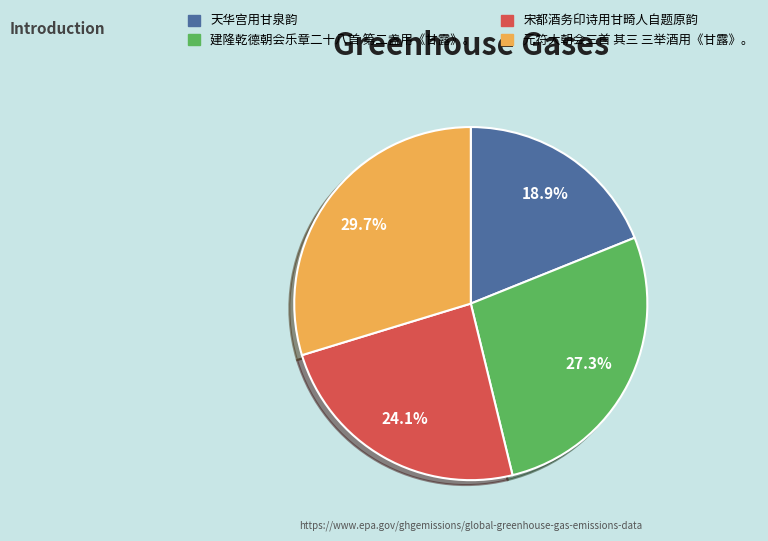

Count the number of slices in the pie.

4